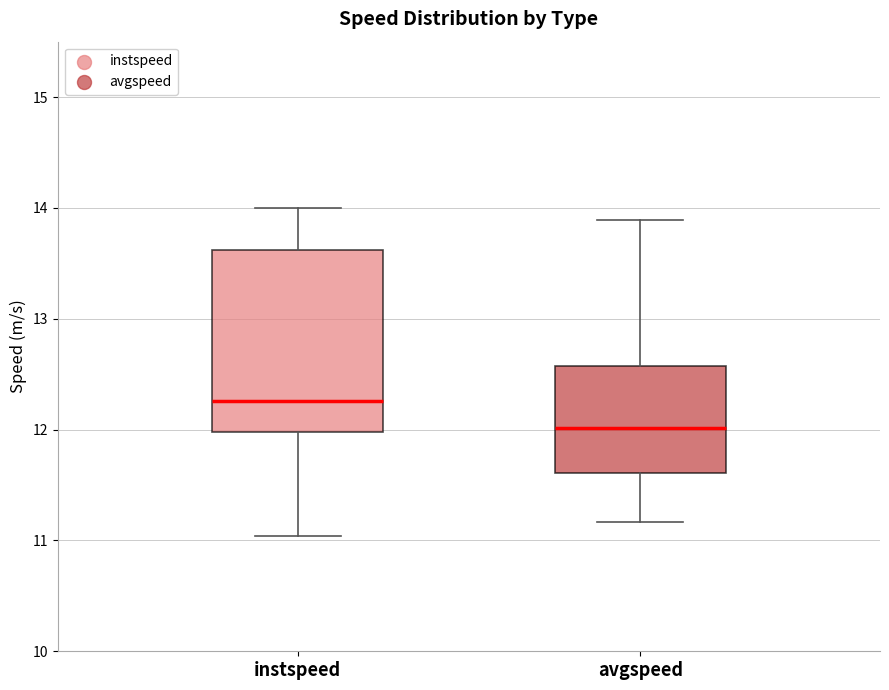

Comparing the boxes themselves (not the whiskers), which one is the tallest?

instspeed